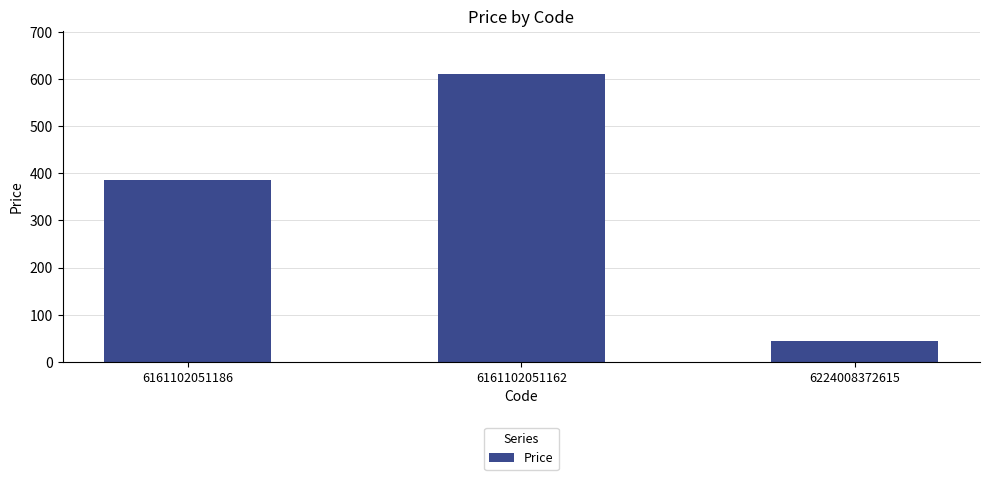

List the labels in order of value, smallest first.

6224008372615, 6161102051186, 6161102051162